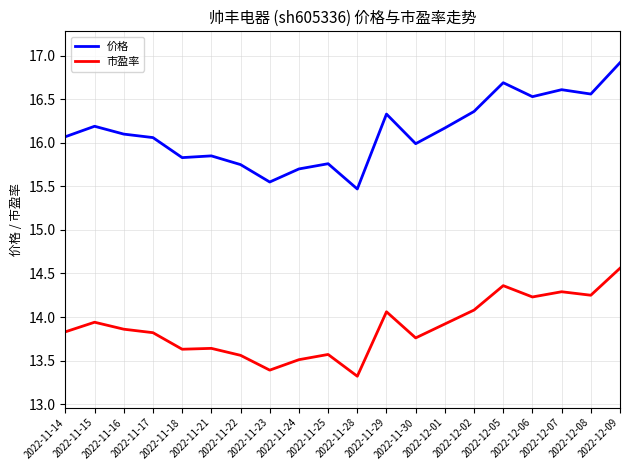

Which series has the widest spread of values?

价格